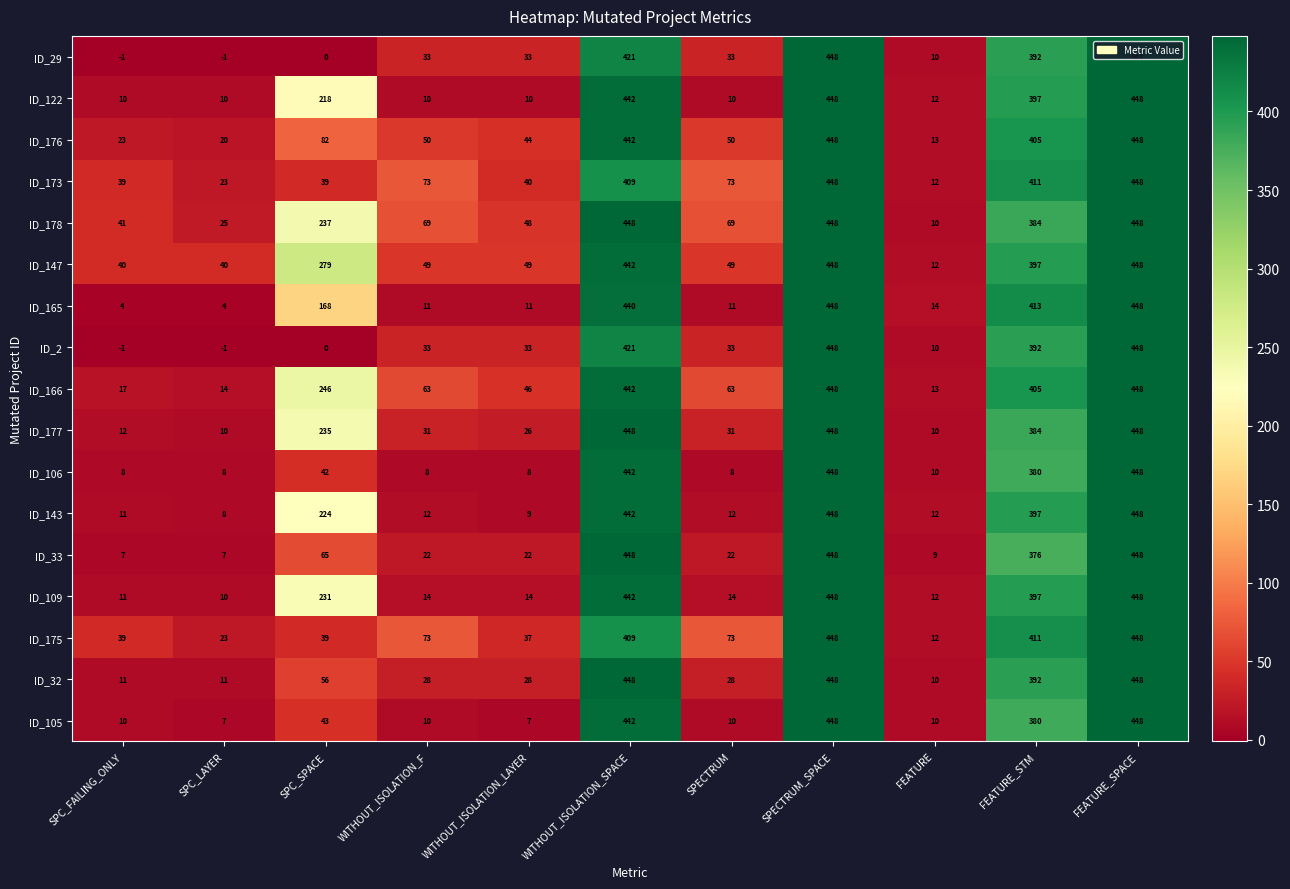

Is the value of ID_165 at WITHOUT_ISOLATION_SPACE greater than the value of ID_33 at FEATURE?

Yes